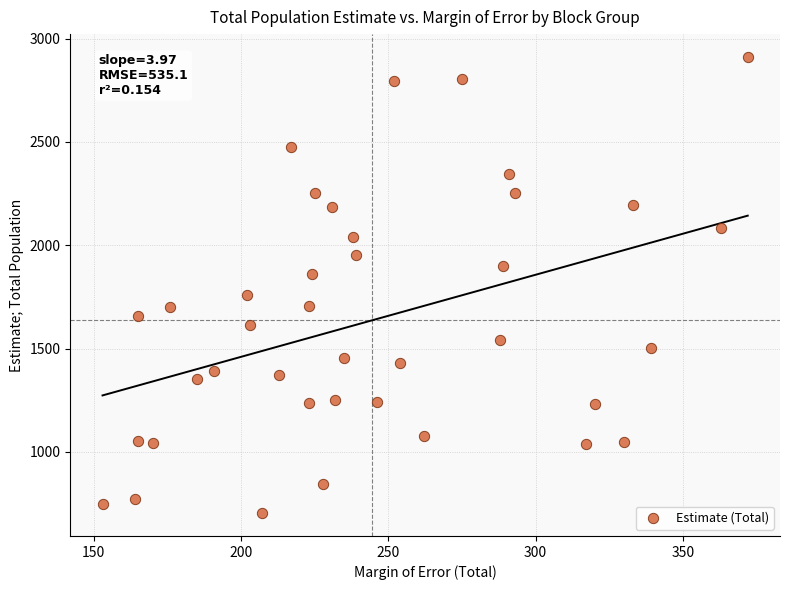

What is the range of Y values (max minus min)?

2207